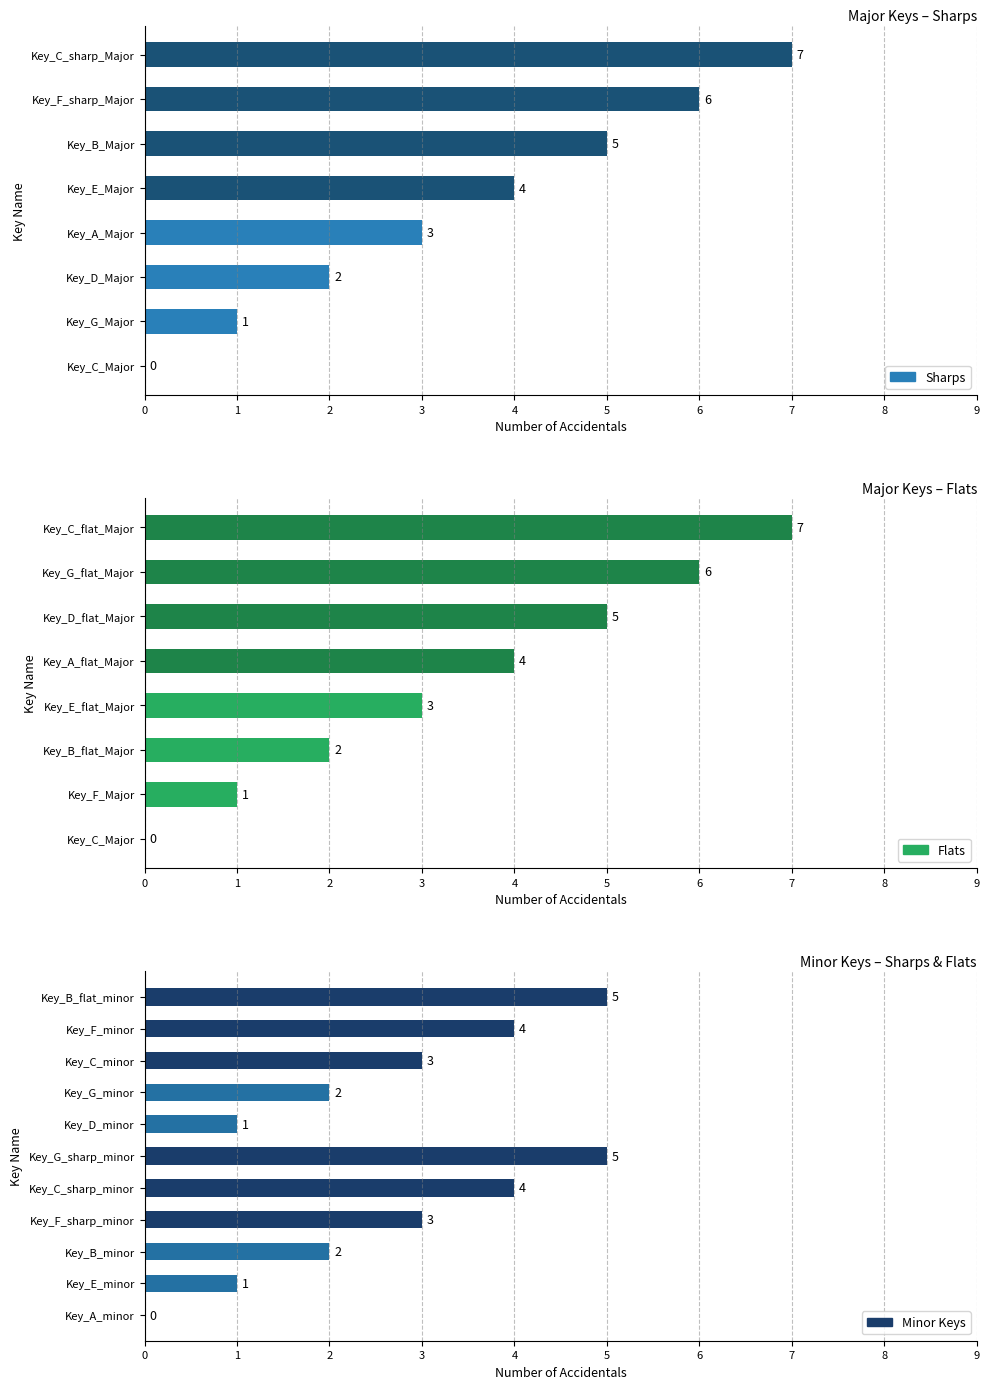

Which series changed the most between 1 and 2?

Sharps